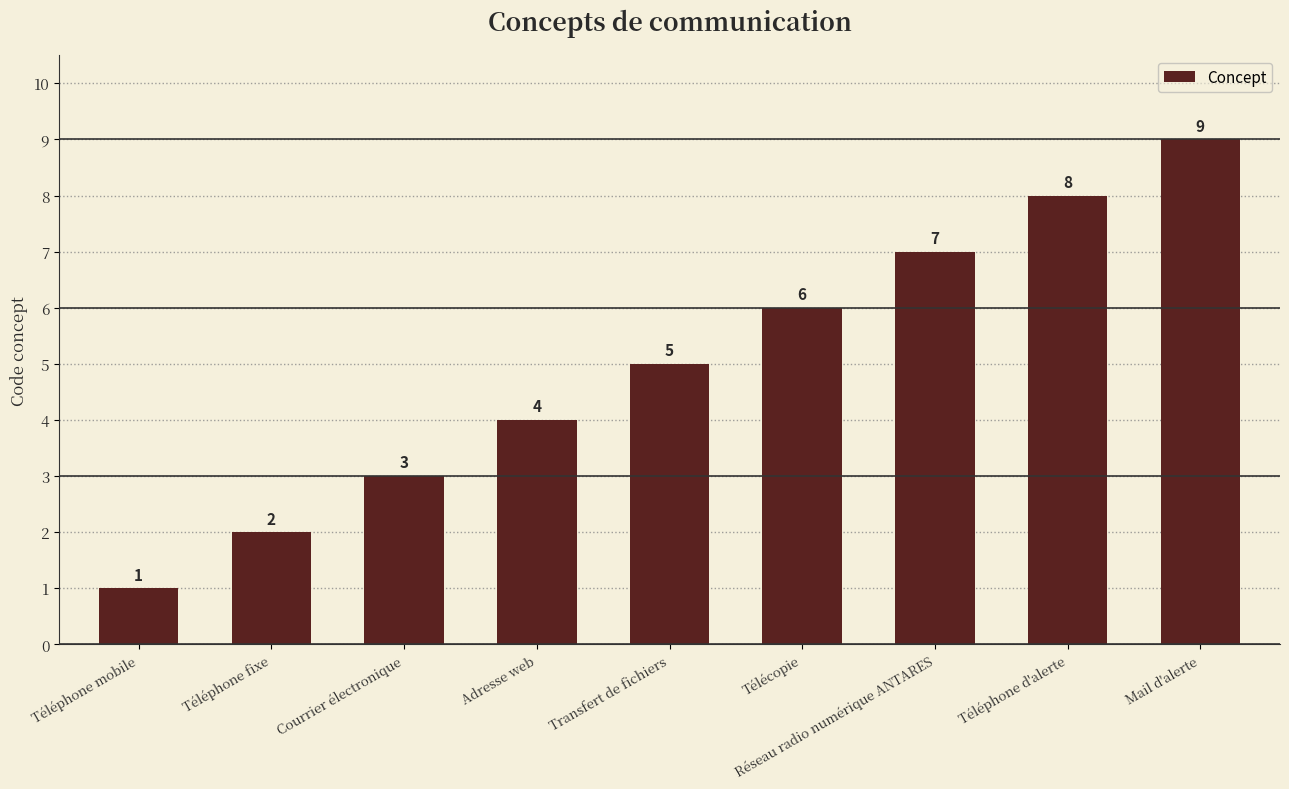

What is the label of the 3rd bar from the left?

Courrier électronique